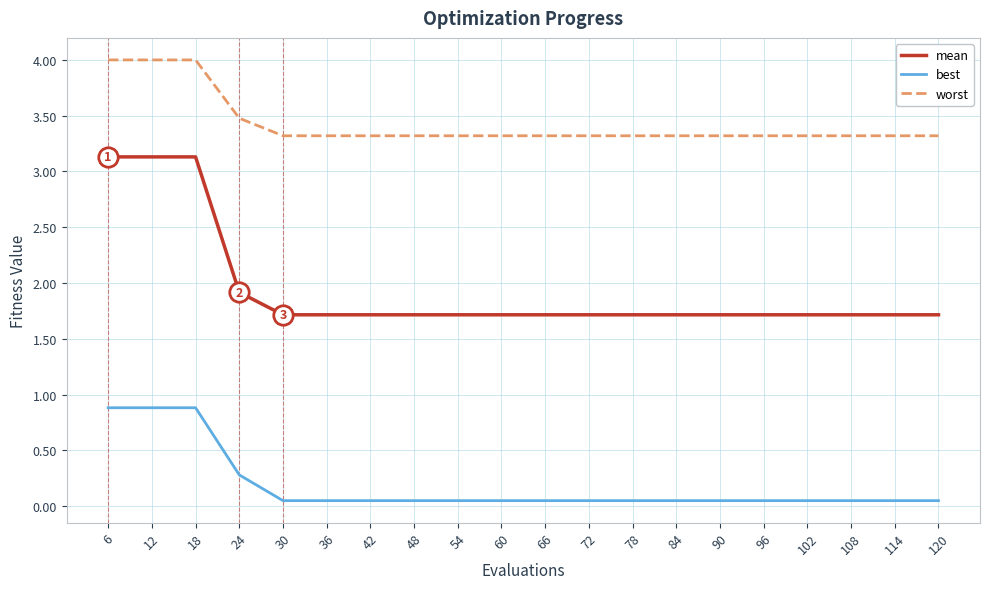

What is the spread (max minus min) of values at 102?

3.3